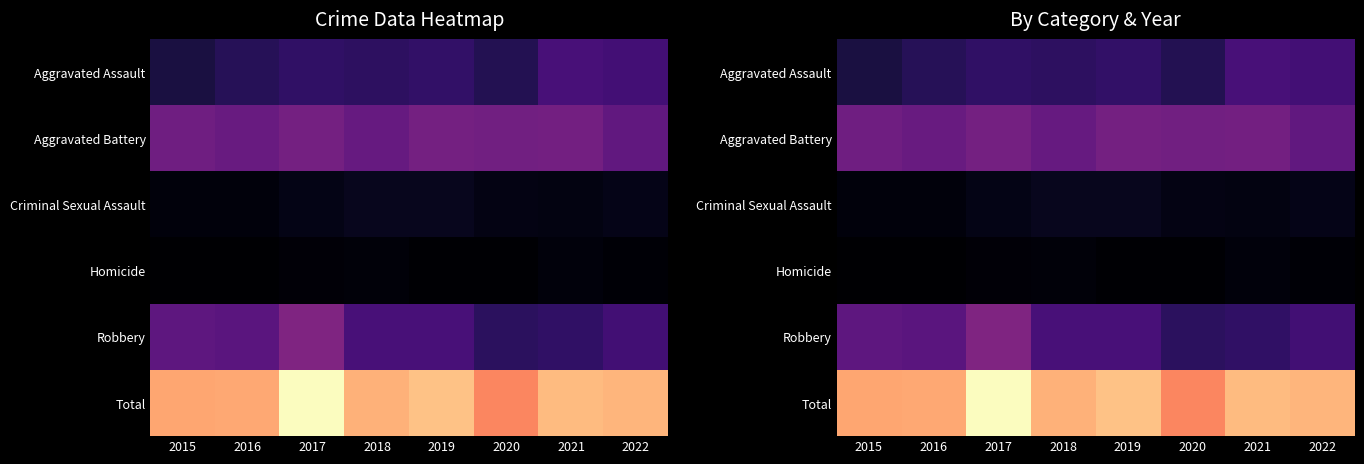

Rank the series at 2016 from lowest to highest value.

Homicide, Criminal Sexual Assault, Aggravated Assault, Robbery, Aggravated Battery, Total